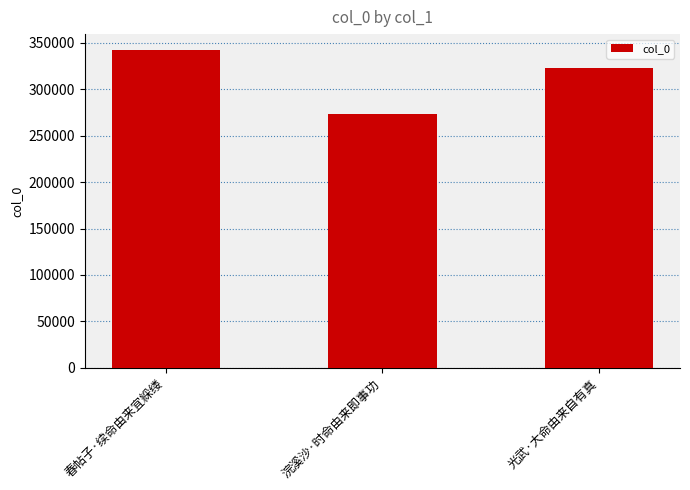

Reading left to right, transcribe all the data shown in this chart.

春帖子·续命由来宜綵缕=342336	浣溪沙·时命由来即事功=273585	光武·大命由来自有真=323155